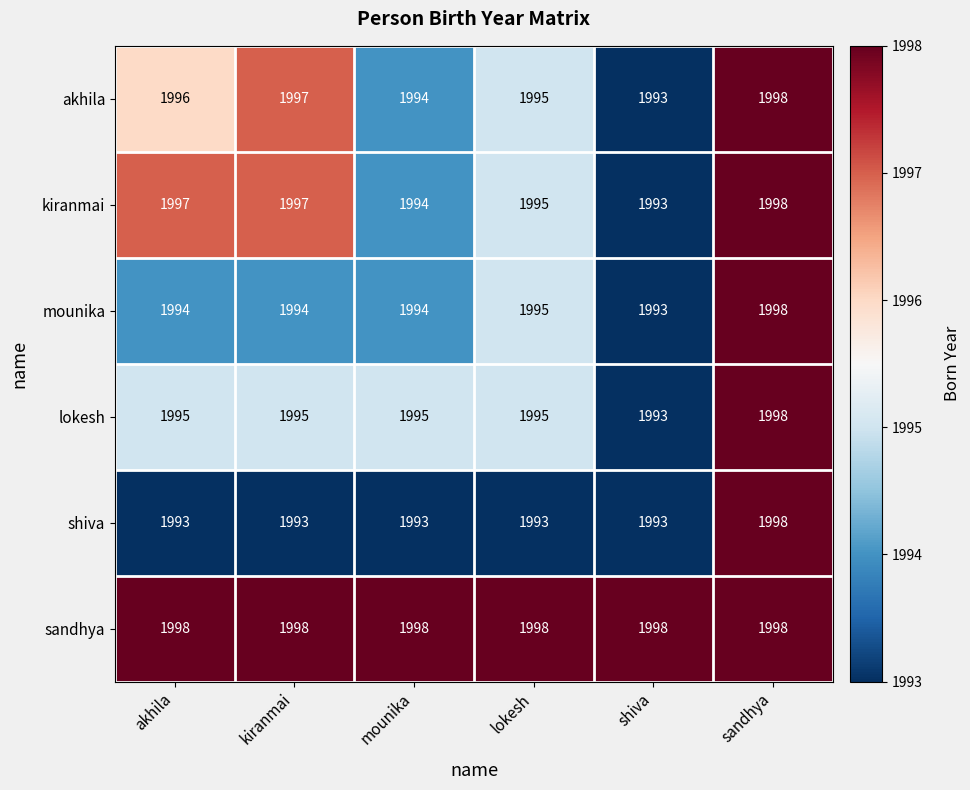

Count the lokesh values in the range 1995 to 1996.

4